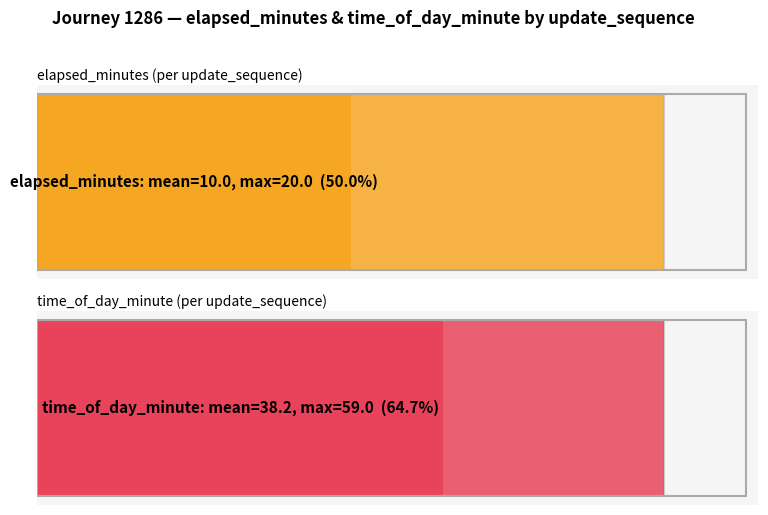

At how many categories does at least one series exceed 53?

3